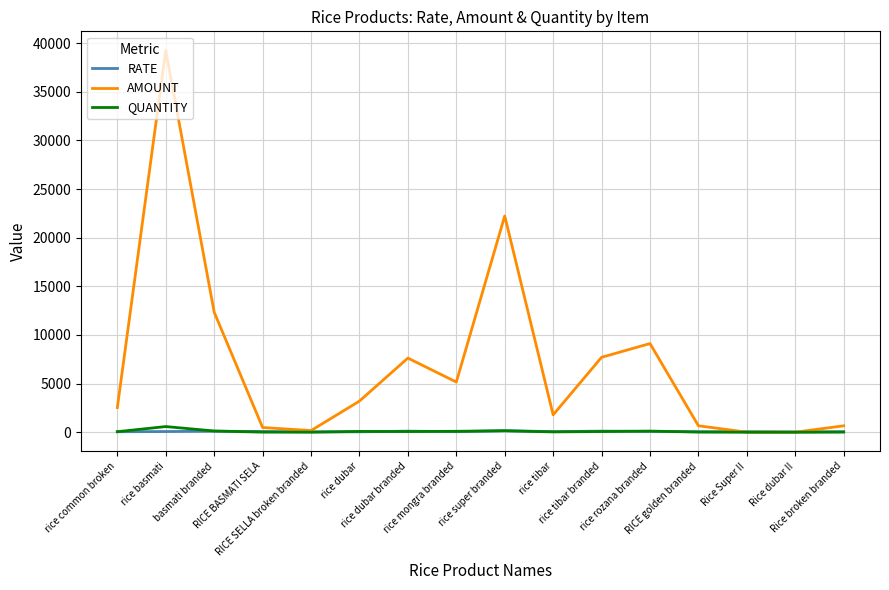

True or false: QUANTITY has more than 0 points higher than both neighbors.

True